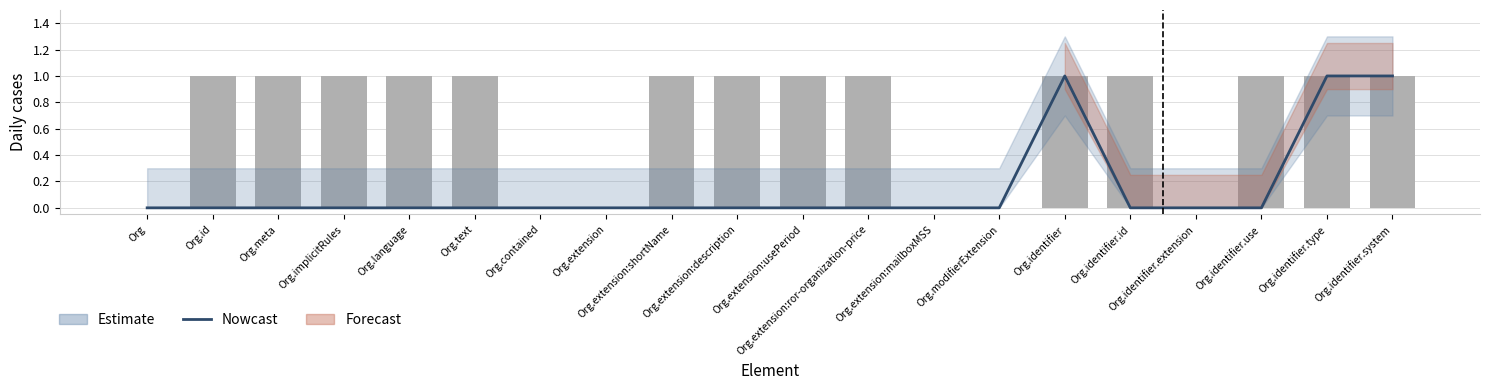

List the labels in order of value, smallest first.

Org, Org.id, Org.meta, Org.implicitRules, Org.language, Org.text, Org.contained, Org.extension, Org.extension:shortName, Org.extension:description, Org.extension:usePeriod, Org.extension:ror-organization-price, Org.extension:mailboxMSS, Org.modifierExtension, Org.identifier.id, Org.identifier.extension, Org.identifier.use, Org.identifier, Org.identifier.type, Org.identifier.system